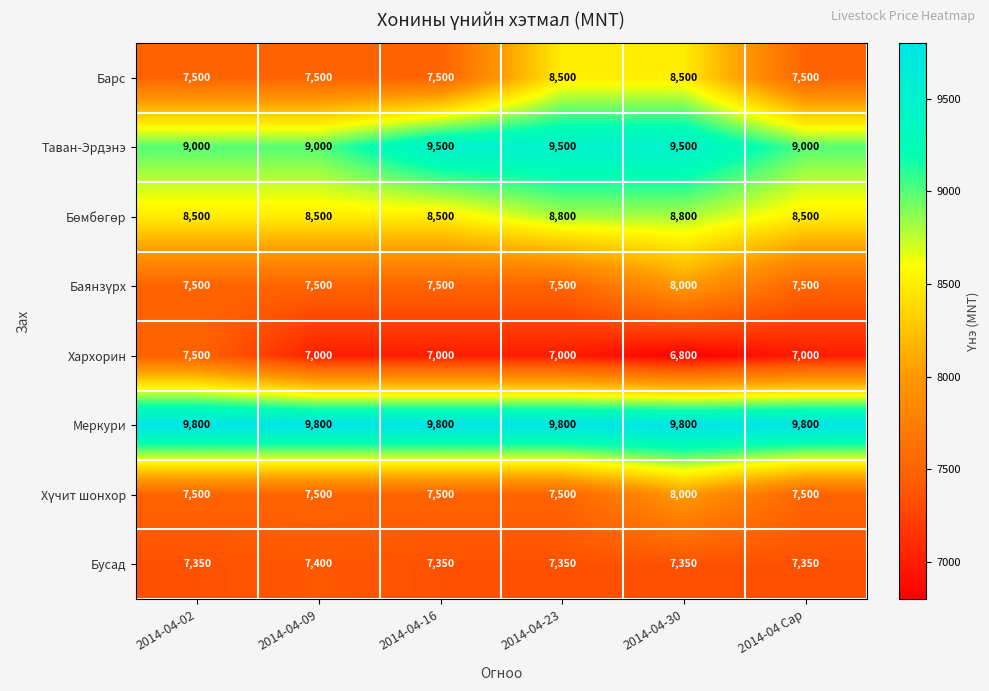

What is the total value across all series at 2014-04-09?

64200